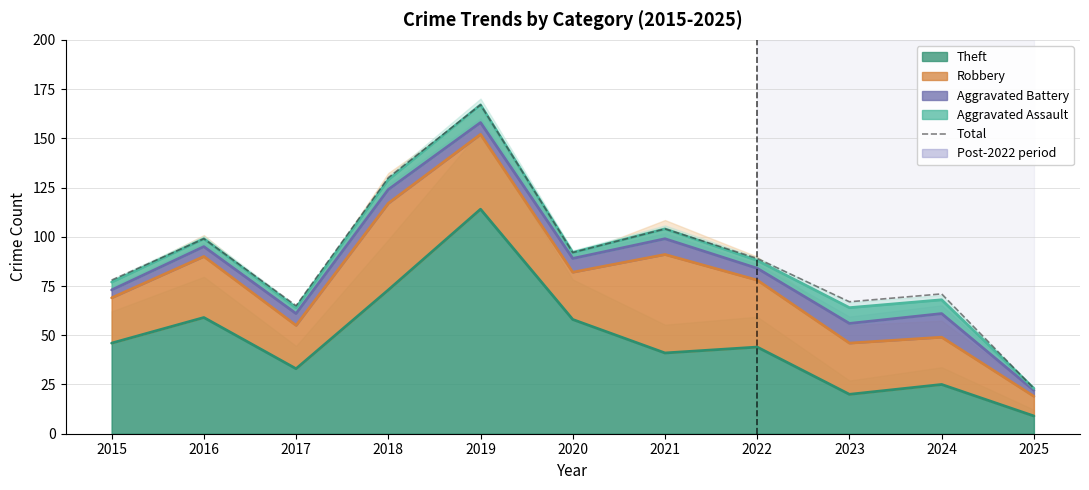

At which category does the data reach its first local valley?

2017